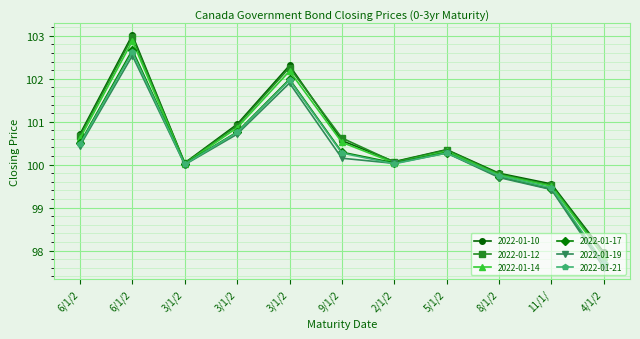

Where does the 2022-01-17 series first go above 100?

6/1/2